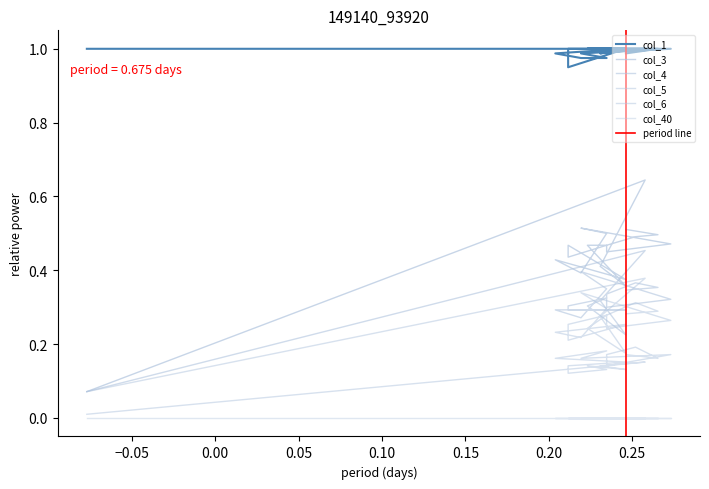

At which category does col_3 reach its first local valley?

0.05